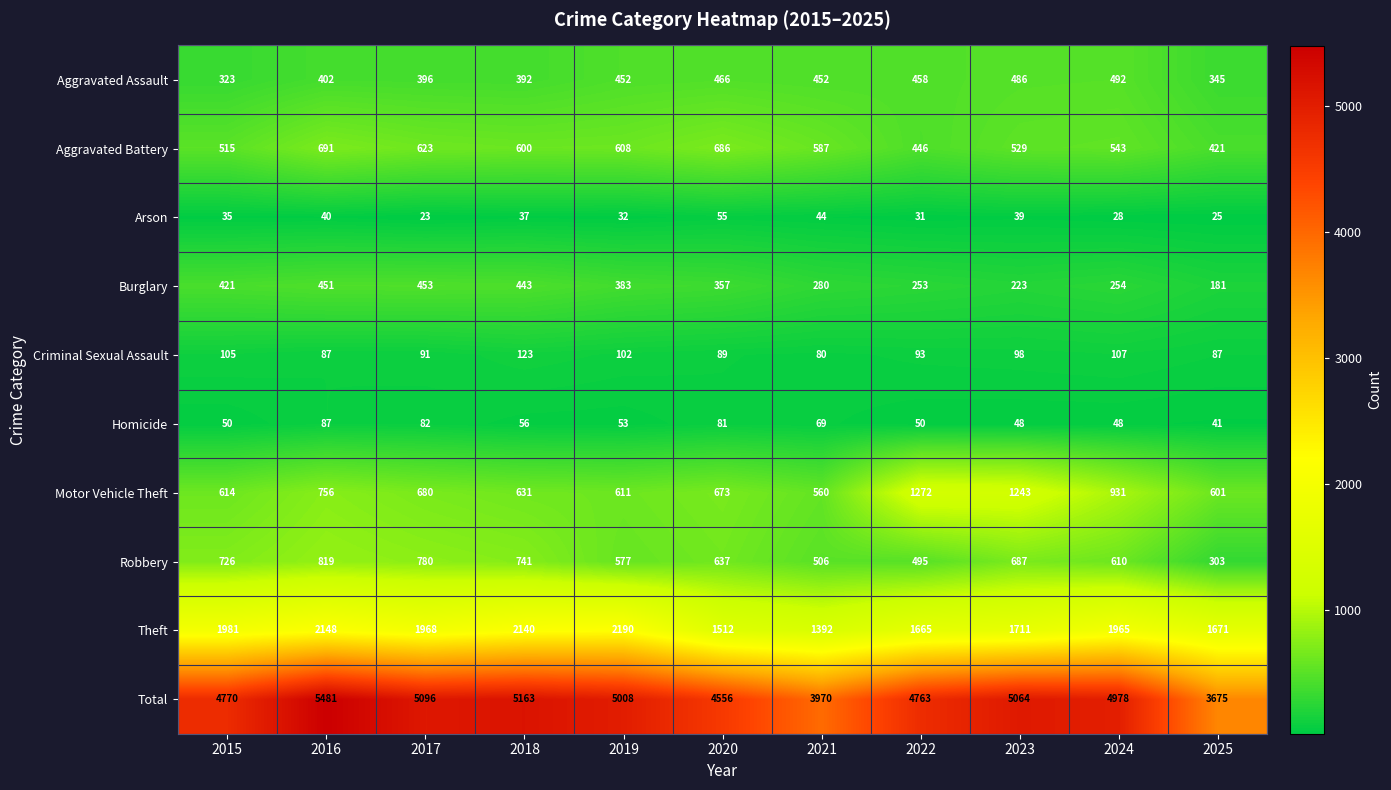

What is the spread (max minus min) of values at 2017?

5073